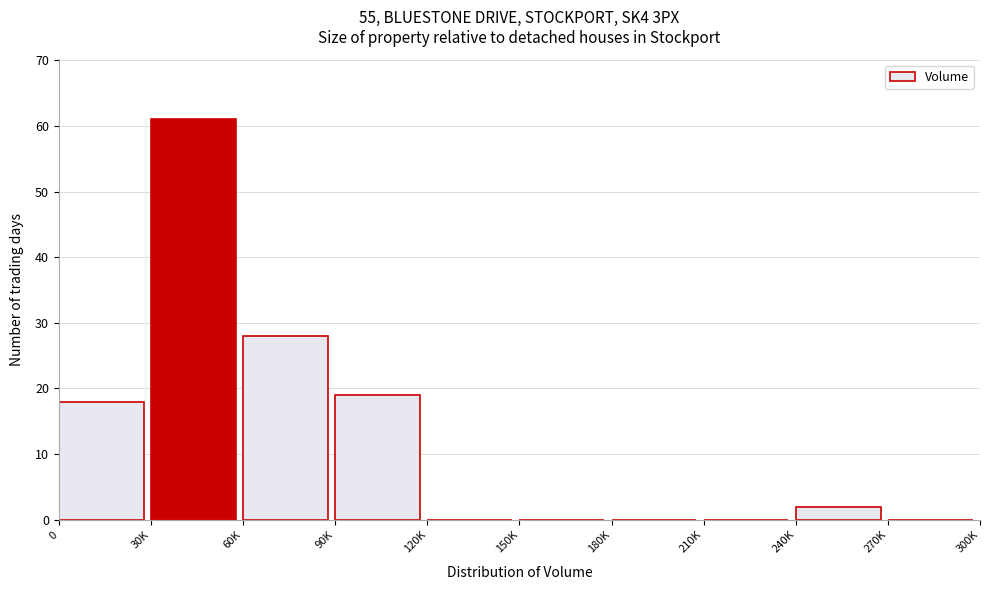

Reading right to left, transcribe all the data shown in this chart.

270K=0	240K=2	210K=0	180K=0	150K=0	120K=0	90K=19	60K=28	30K=61	0=18